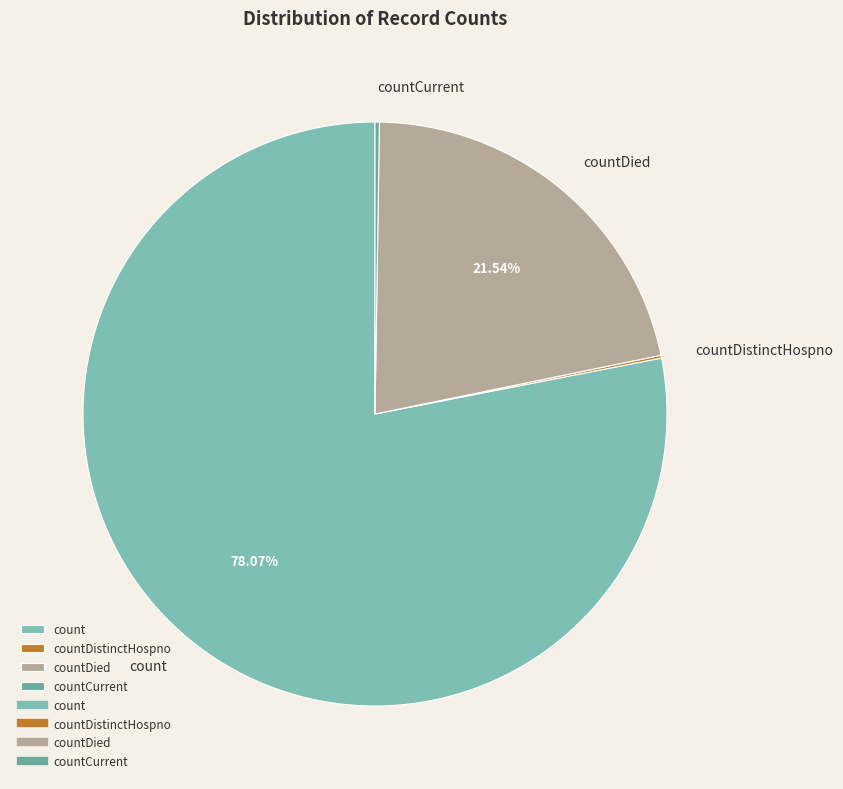

Does count account for over 50% of the chart?

Yes